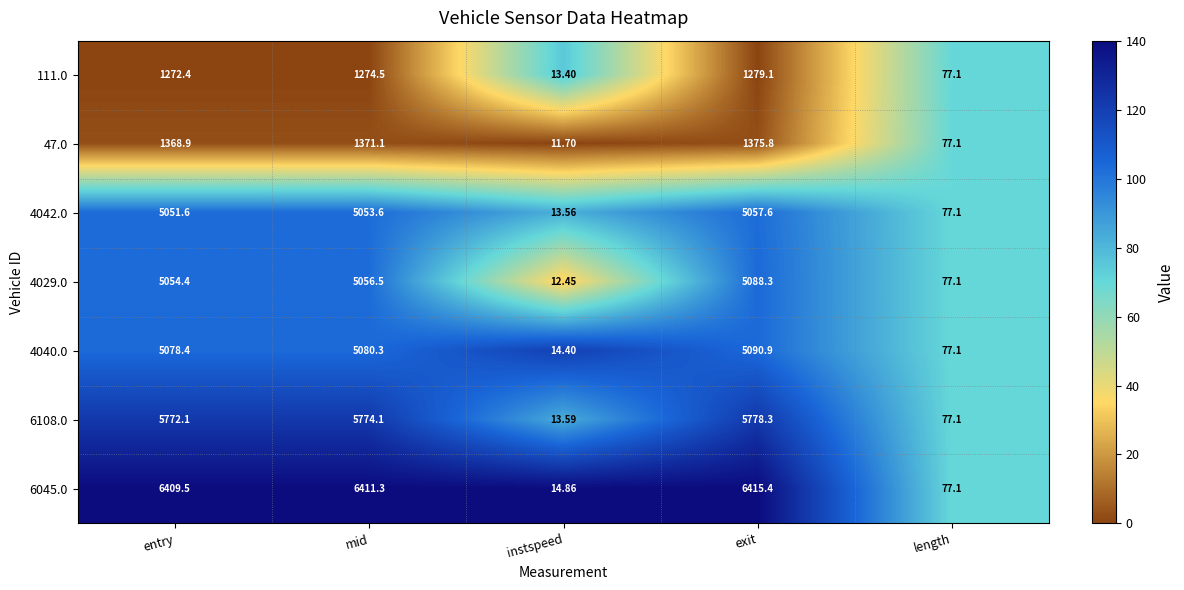

Which label corresponds to the largest value in the chart?

exit